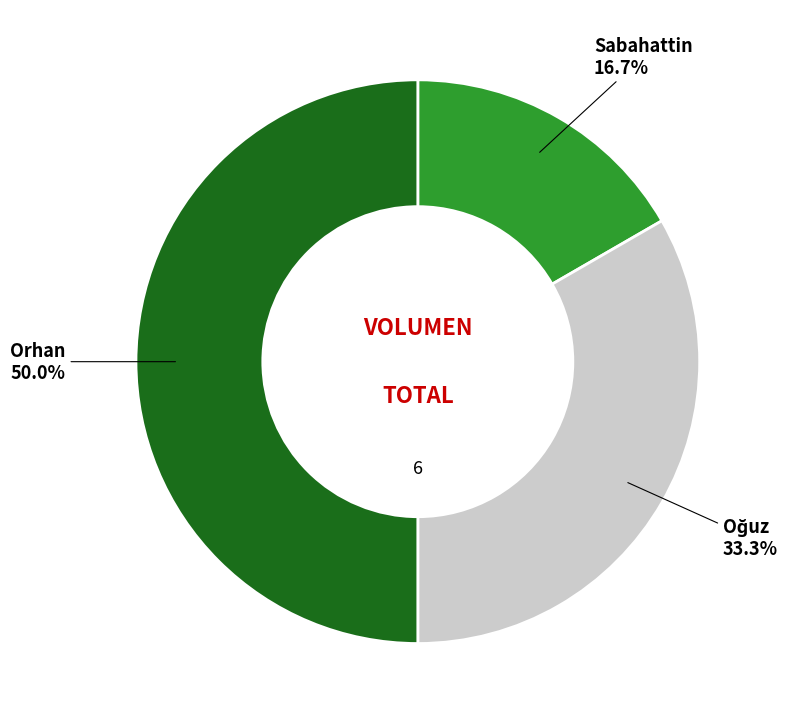

Do Sabahattin and Orhan together represent more than half of the pie?

Yes